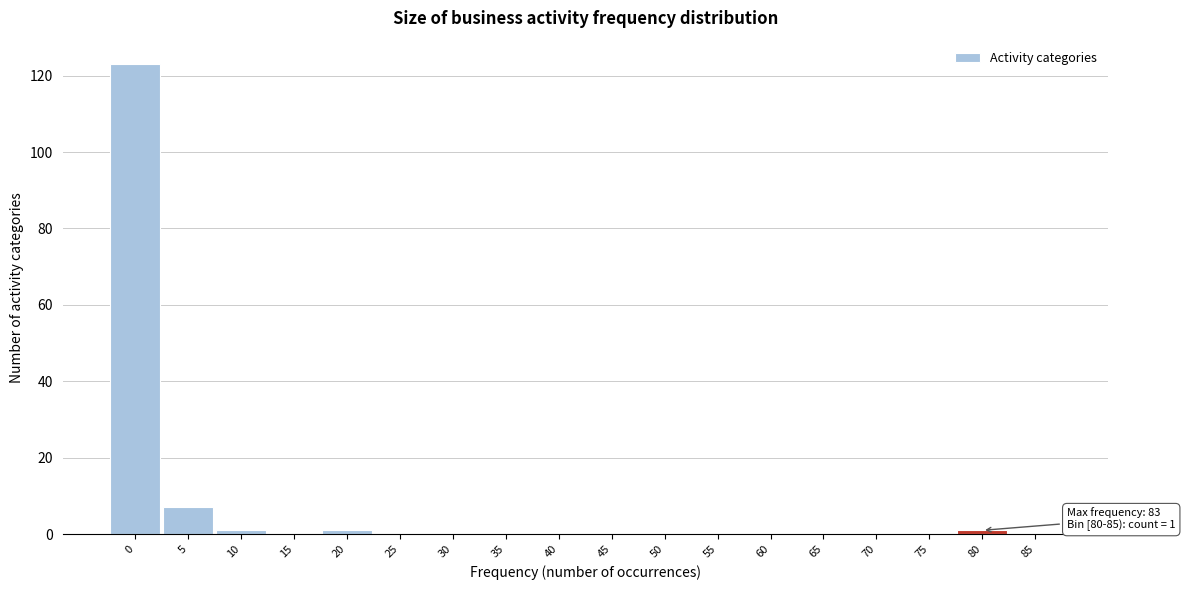

Reading right to left, what are all the values shown in this chart?

85=0	80=1	75=0	70=0	65=0	60=0	55=0	50=0	45=0	40=0	35=0	30=0	25=0	20=1	15=0	10=1	5=7	0=123